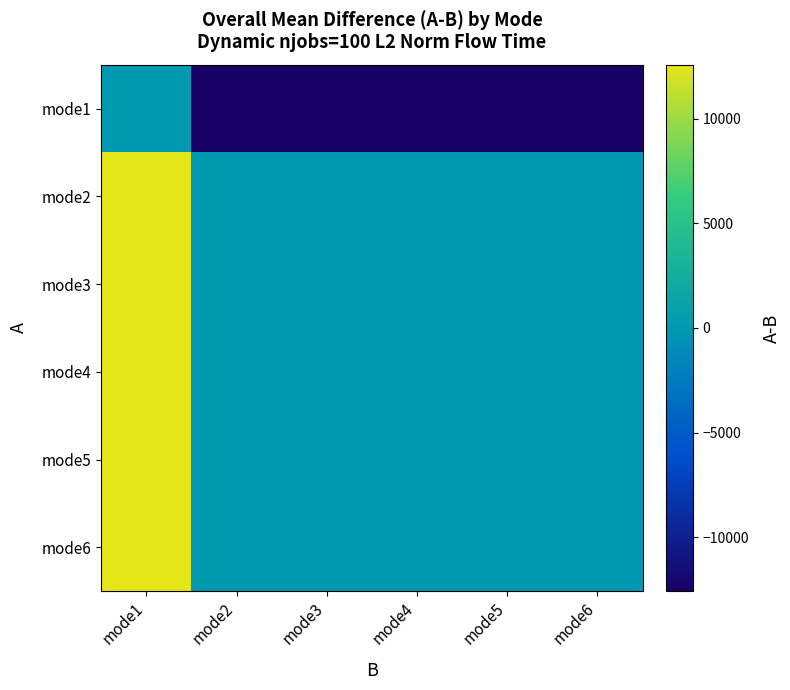

Reading left to right, what are all the values shown in this chart?

mode1: mode1=0.0	mode2=-12578.7	mode3=-12578.7	mode4=-12578.7	mode5=-12578.7	mode6=-12578.7
mode2: mode1=12578.7	mode2=0.0	mode3=0.0	mode4=0.0	mode5=0.0	mode6=0.0
mode3: mode1=12578.7	mode2=0.0	mode3=0.0	mode4=0.0	mode5=0.0	mode6=0.0
mode4: mode1=12578.7	mode2=0.0	mode3=0.0	mode4=0.0	mode5=0.0	mode6=0.0
mode5: mode1=12578.7	mode2=0.0	mode3=0.0	mode4=0.0	mode5=0.0	mode6=0.0
mode6: mode1=12578.7	mode2=0.0	mode3=0.0	mode4=0.0	mode5=0.0	mode6=0.0